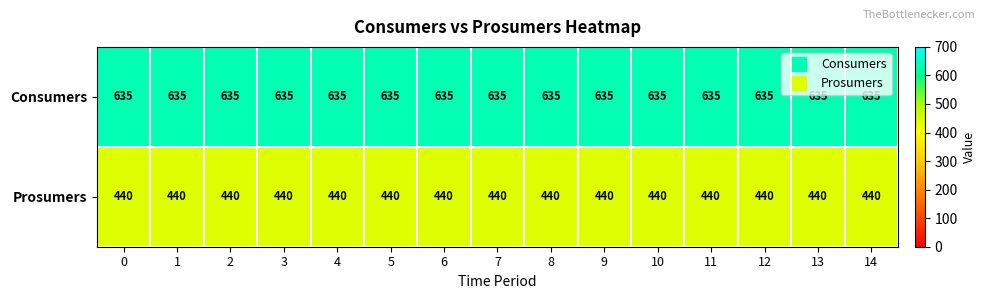

At how many categories does at least one series exceed 514?

15